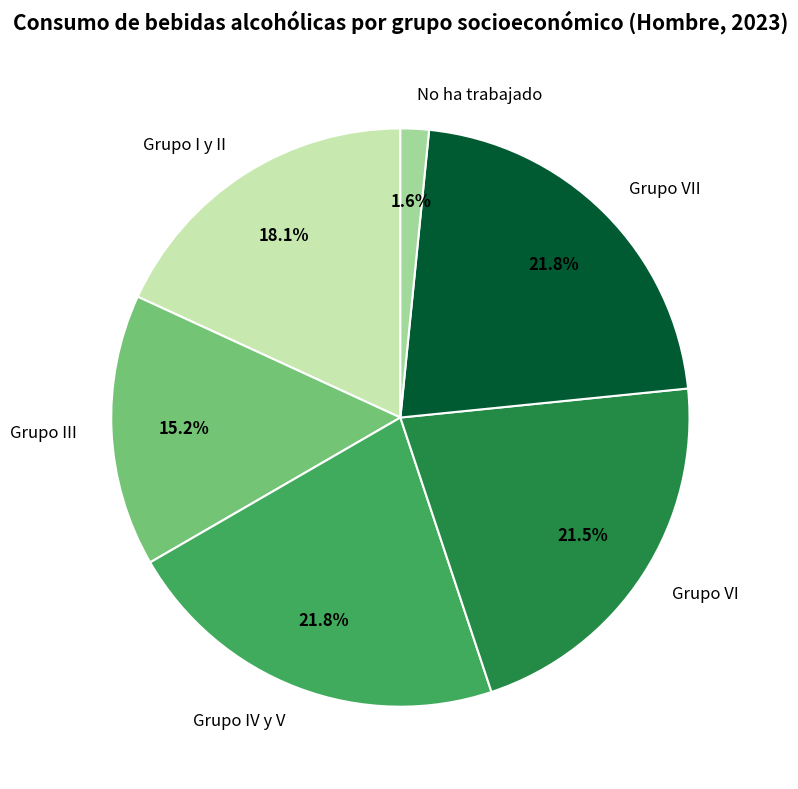

Does any single category account for the majority?

No